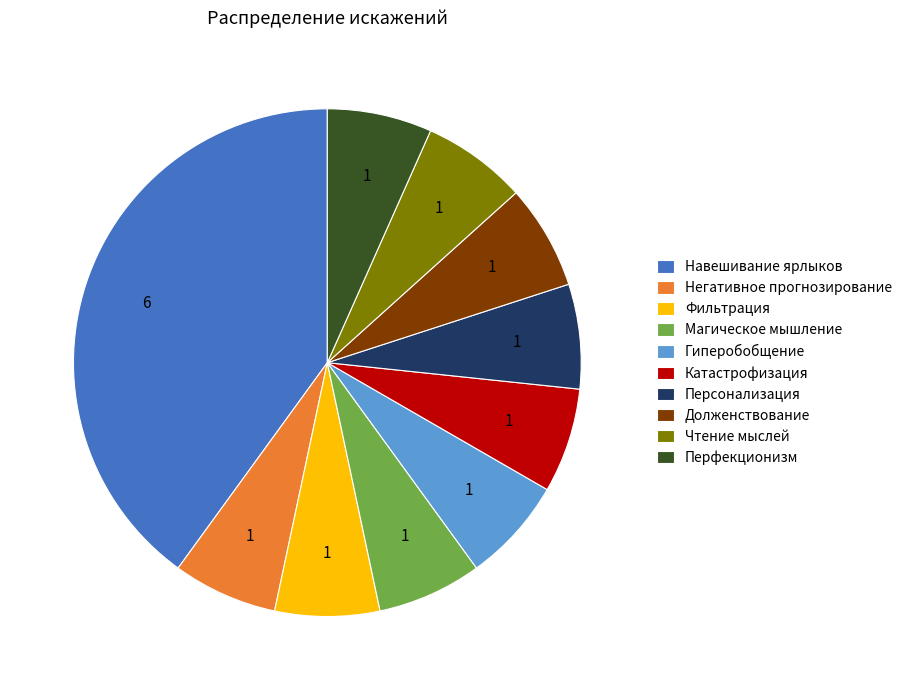

Do Навешивание ярлыков and Катастрофизация together represent more than half of the pie?

No